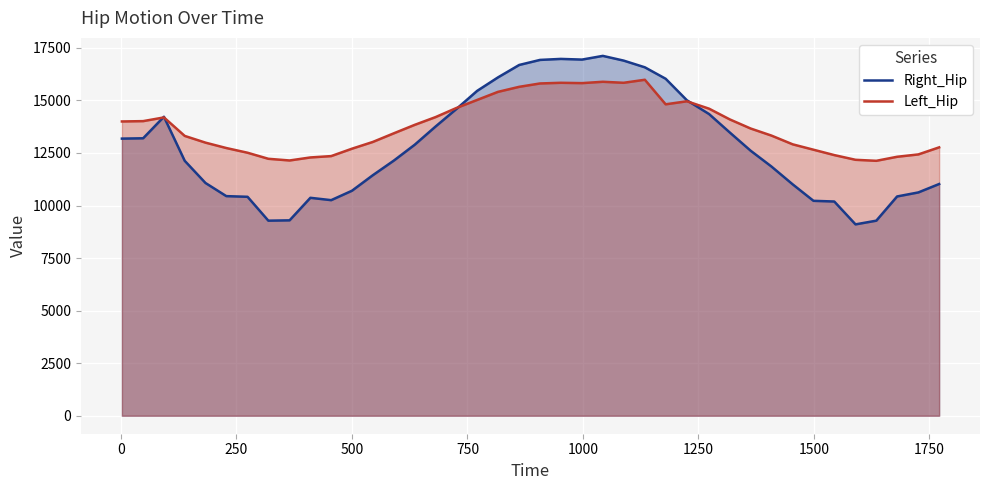

List the series in order of their overall mean, lowest first.

Right_Hip, Left_Hip